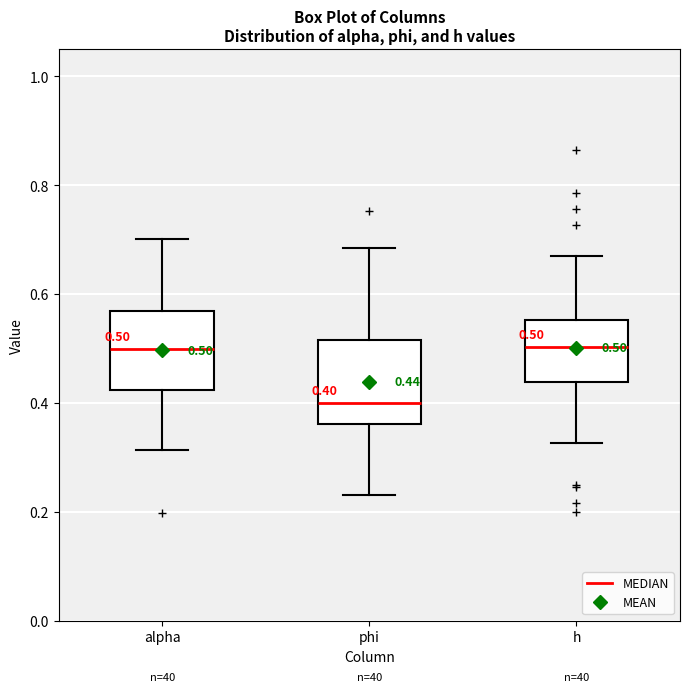

Which box's median line is the lowest?

phi